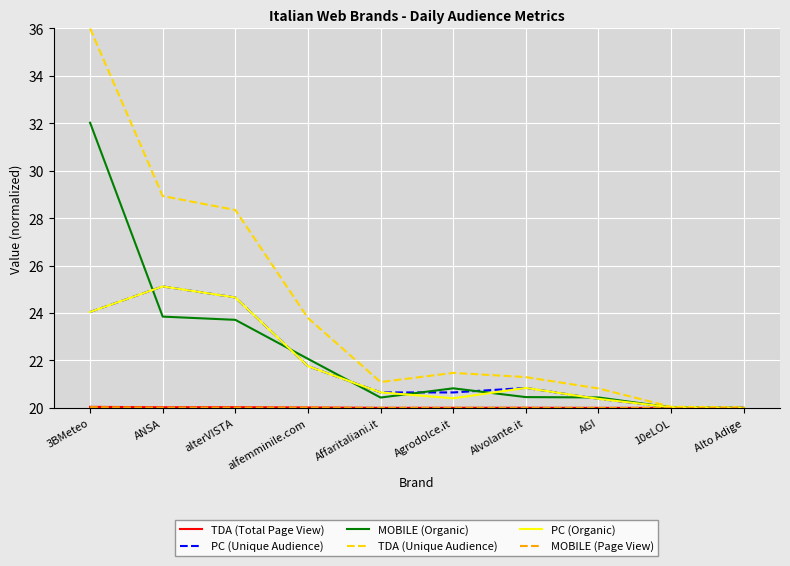

True or false: PC (Unique Audience) has a value of 20.4 at AGI.

True